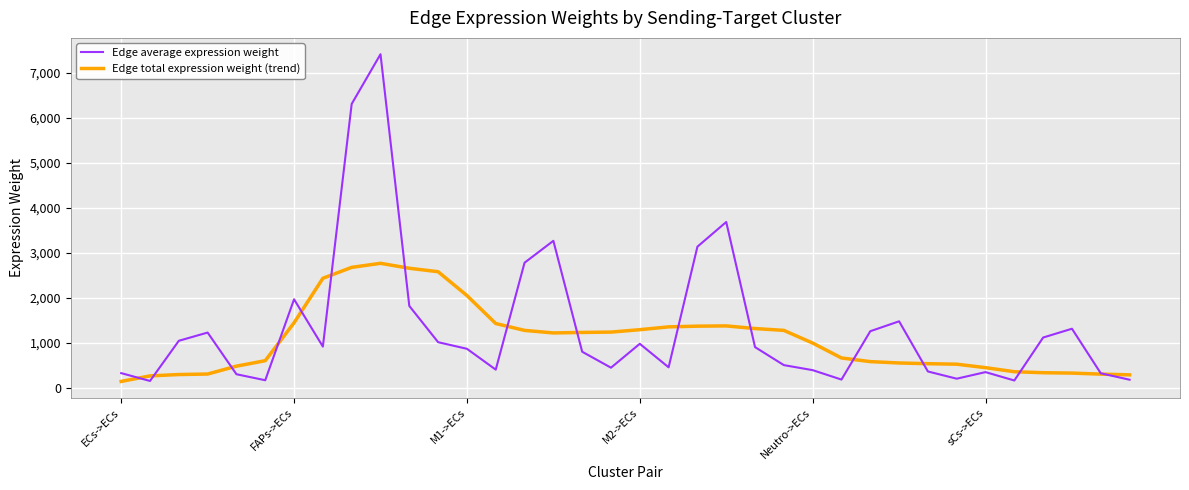

Rank the series by their maximum value, from highest to lowest.

Edge average expression weight, Edge total expression weight (trend)